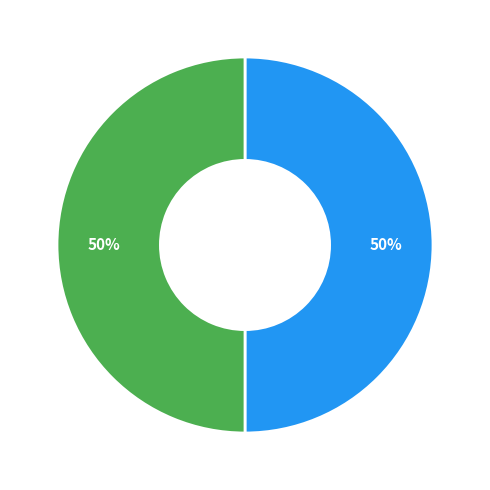

To the nearest percent, what is the average slice percentage?

50%